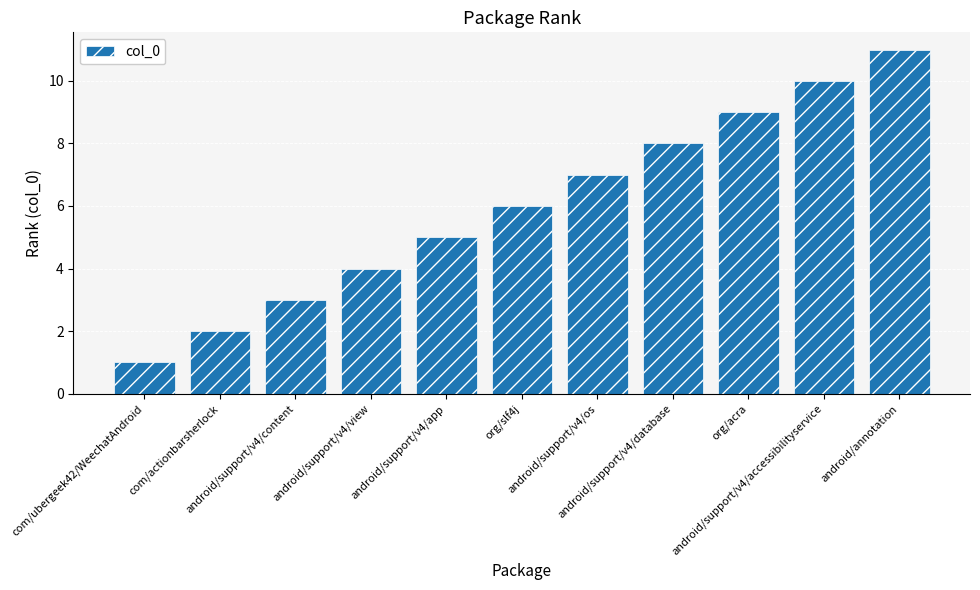

Reading left to right, what are all the values shown in this chart?

1	2	3	4	5	6	7	8	9	10	11